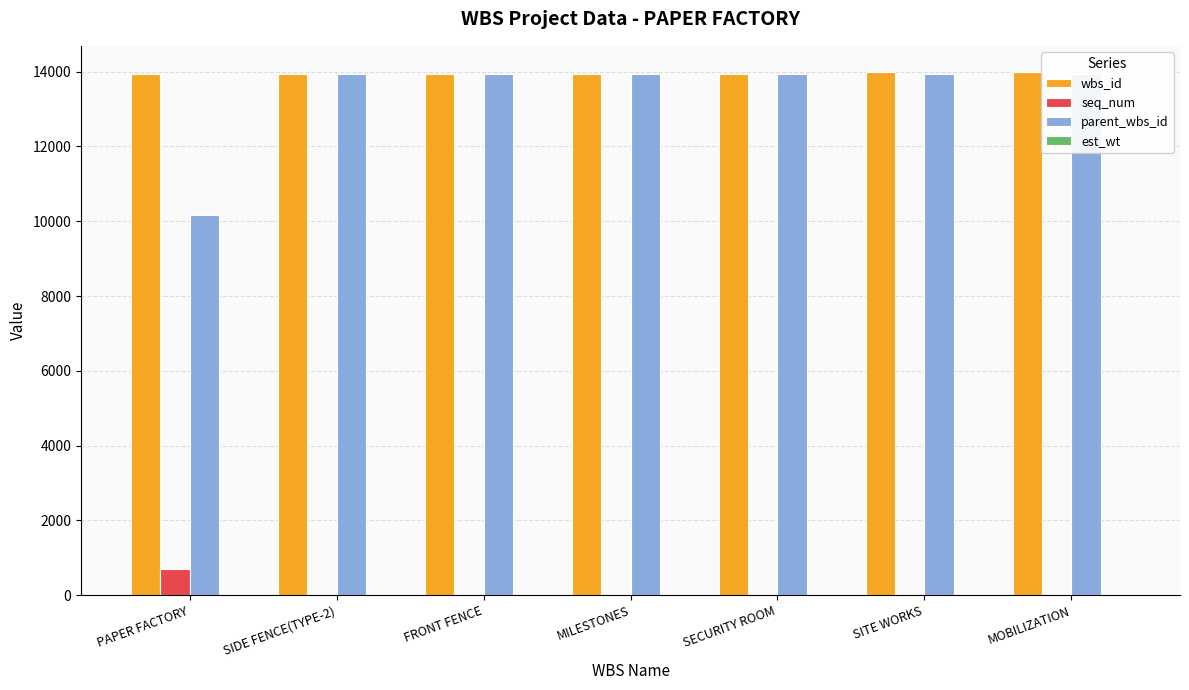

What is the maximum value shown in the chart?

13989